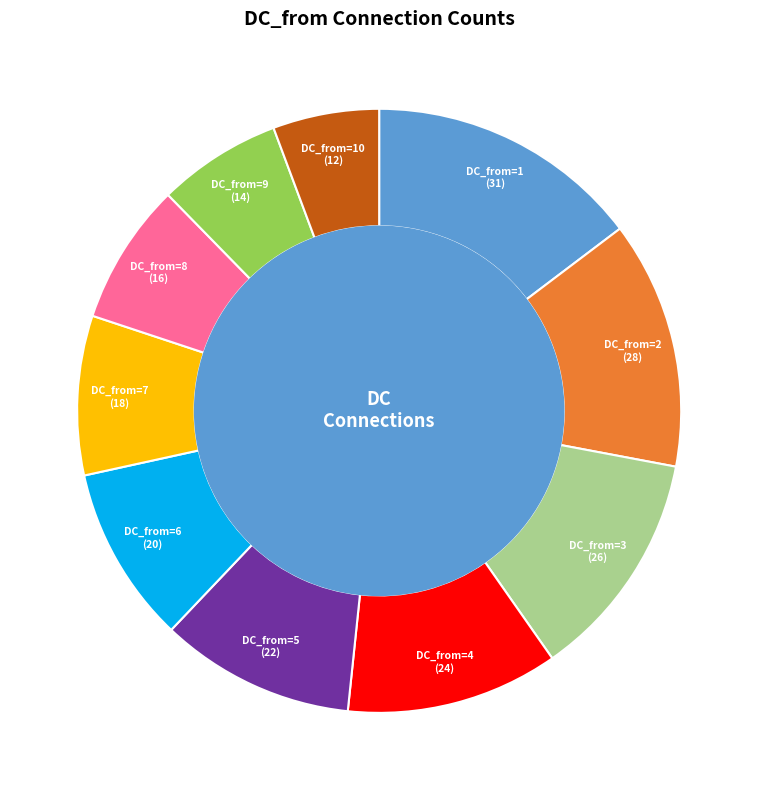

Is there a majority slice in this chart?

No